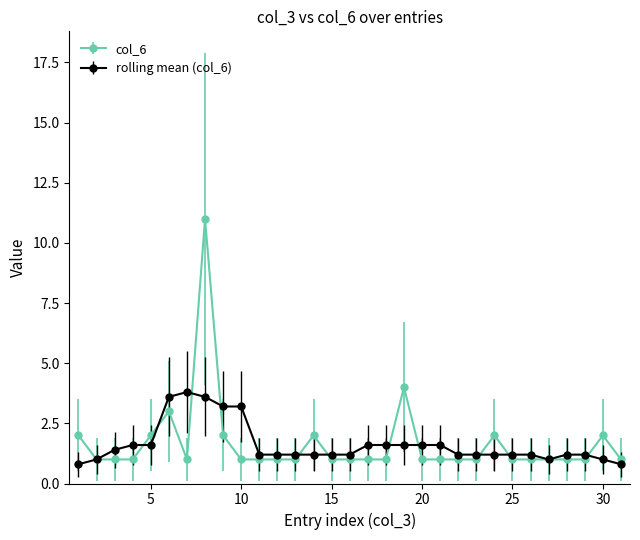

List the series in order of their peak value, highest first.

col_6, rolling mean (col_6)